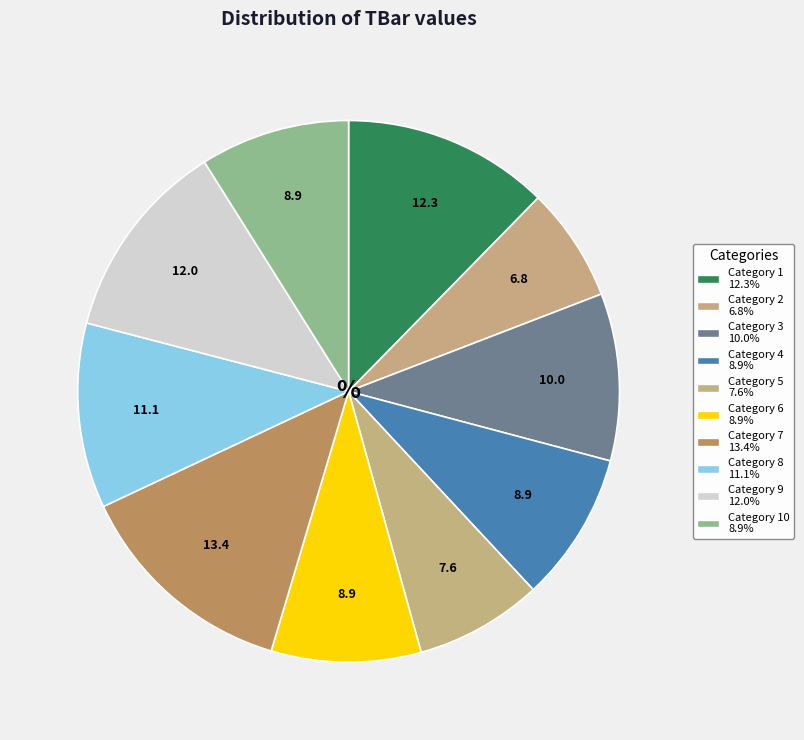

Which category has the smallest portion of the pie?

2